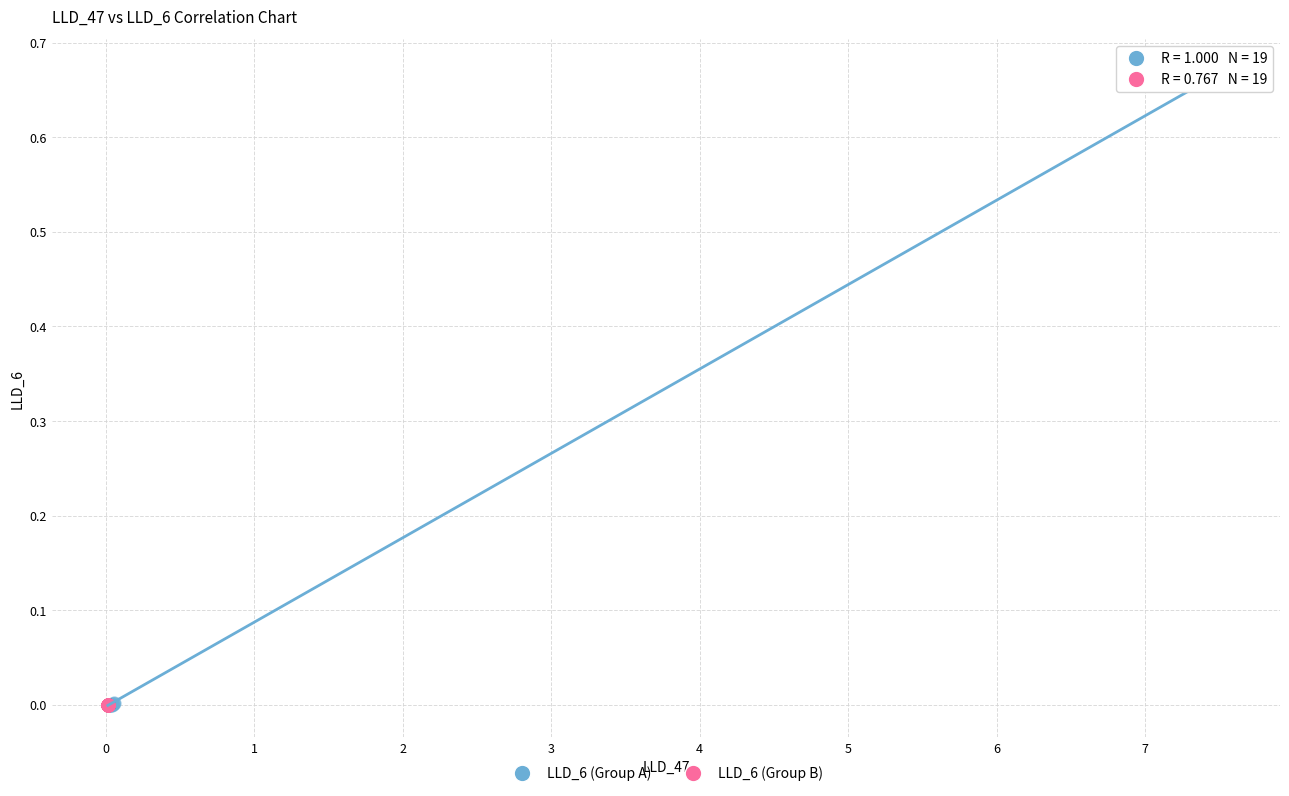

Which series has the widest spread of Y values?

LLD_6 (Group A)